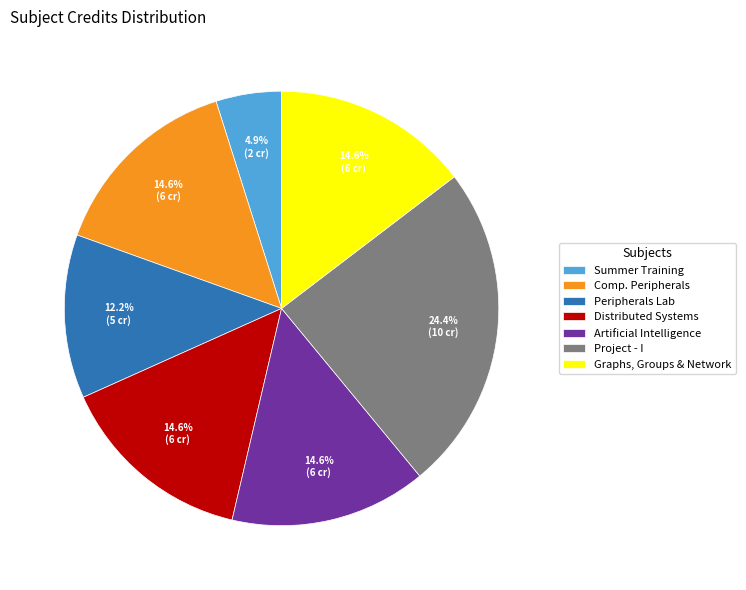

Is there any slice that represents more than half of the pie?

No